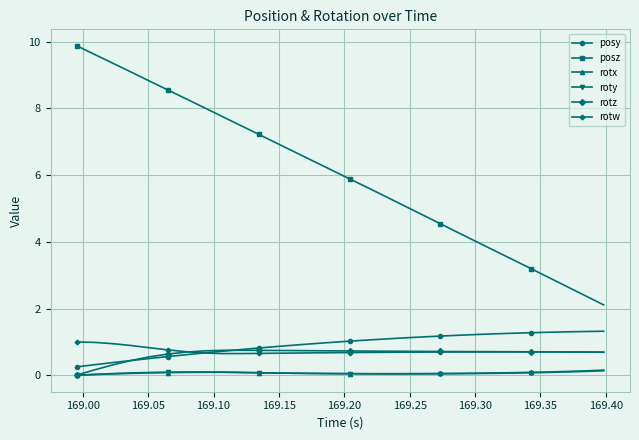

What are all the series names shown in the legend?

posy, posz, rotx, roty, rotz, rotw